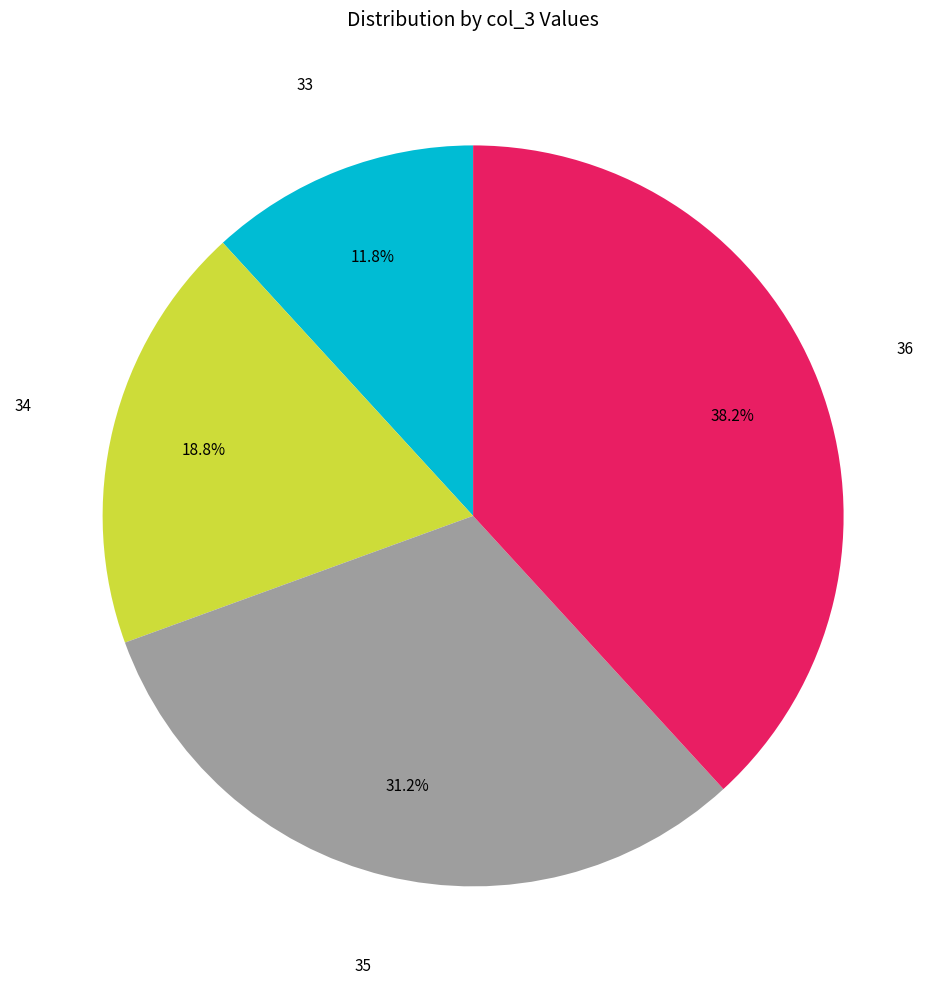

To the nearest percent, what is the difference between the largest and smallest slice percentages?

26%